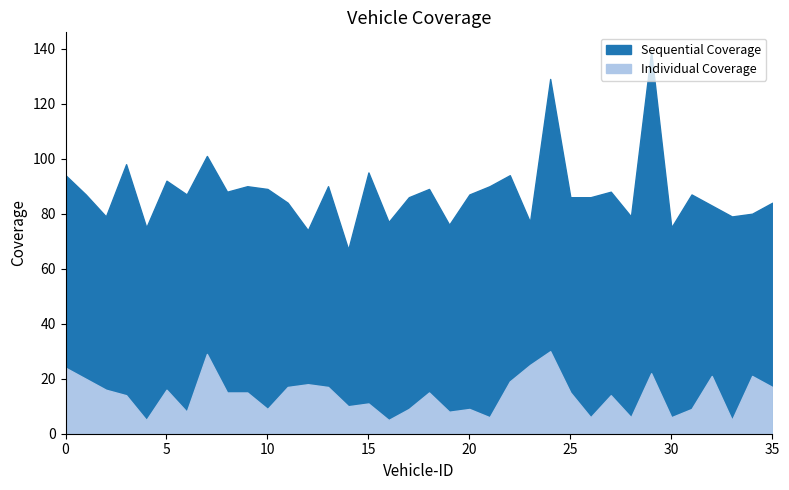

What are all the series names shown in the legend?

Sequential Coverage, Individual Coverage